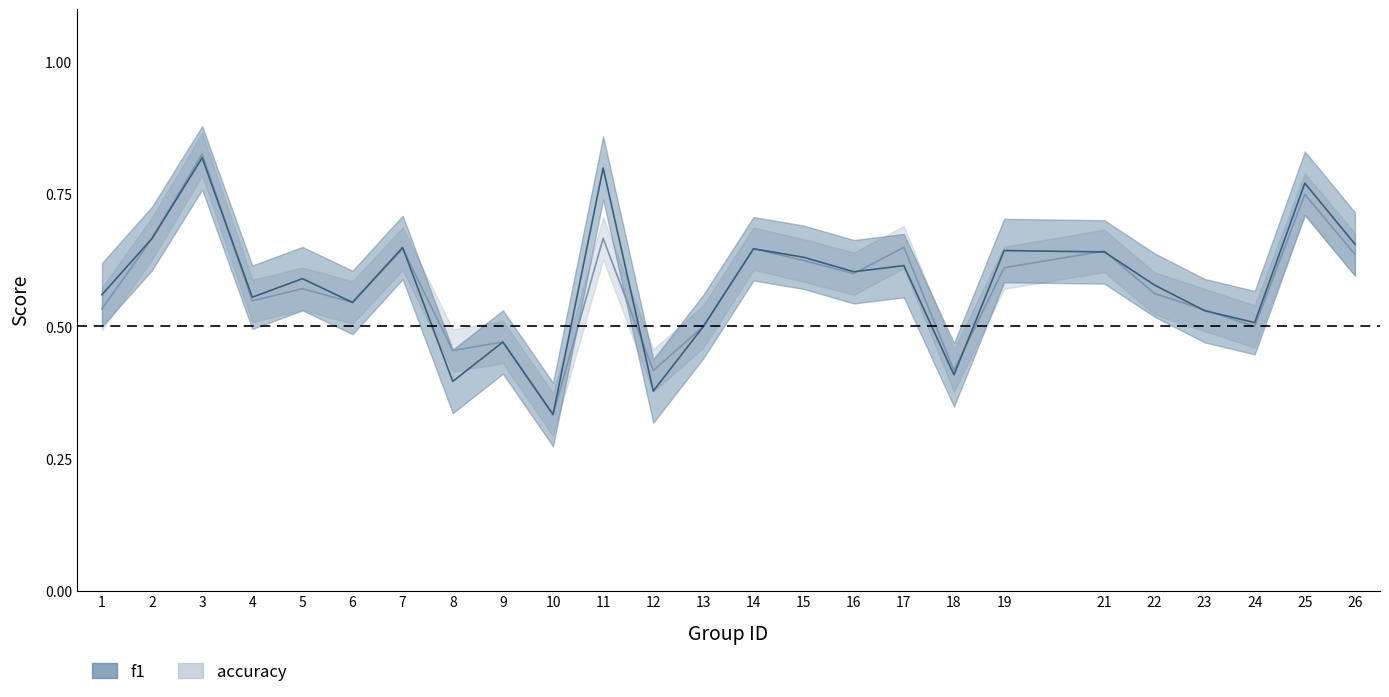

What is the maximum value shown in the chart?

0.8